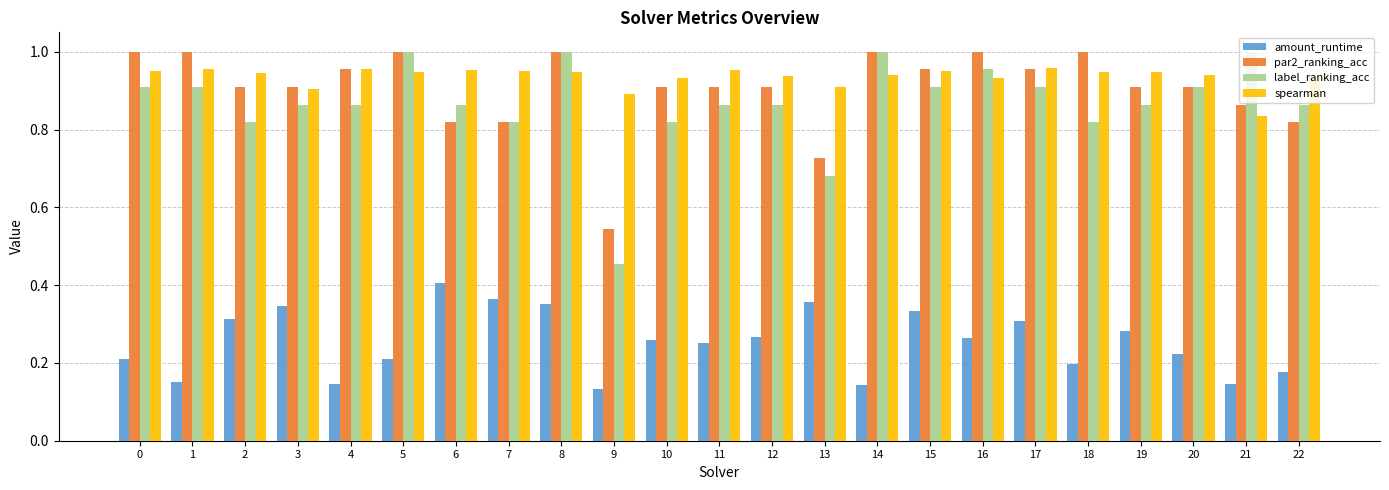

How many series are shown in this chart?

4